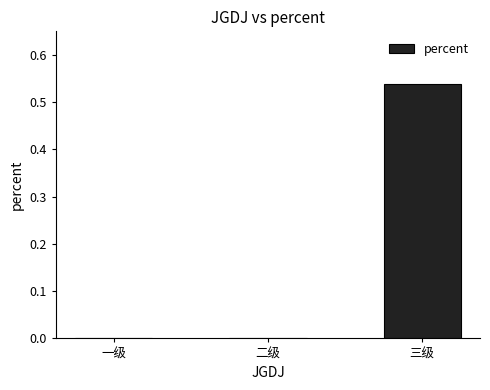

Between 三级 and 二级, which is larger?

三级